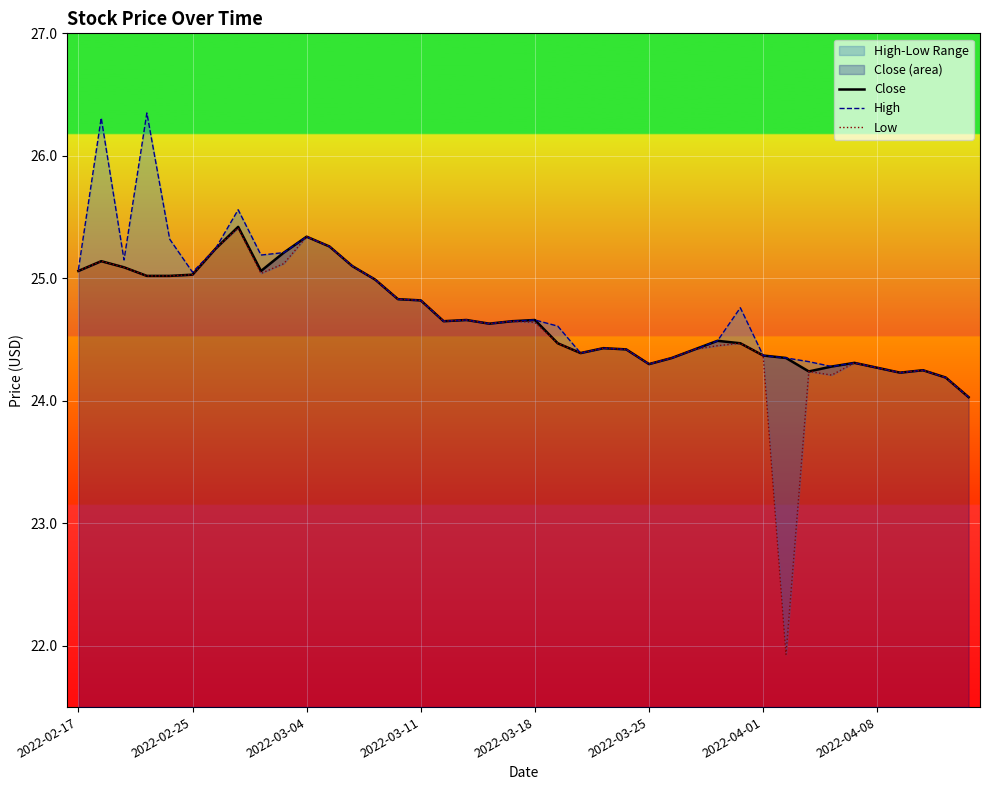

The Close series shows 24.3 at 2022-03-25. True or false?

True